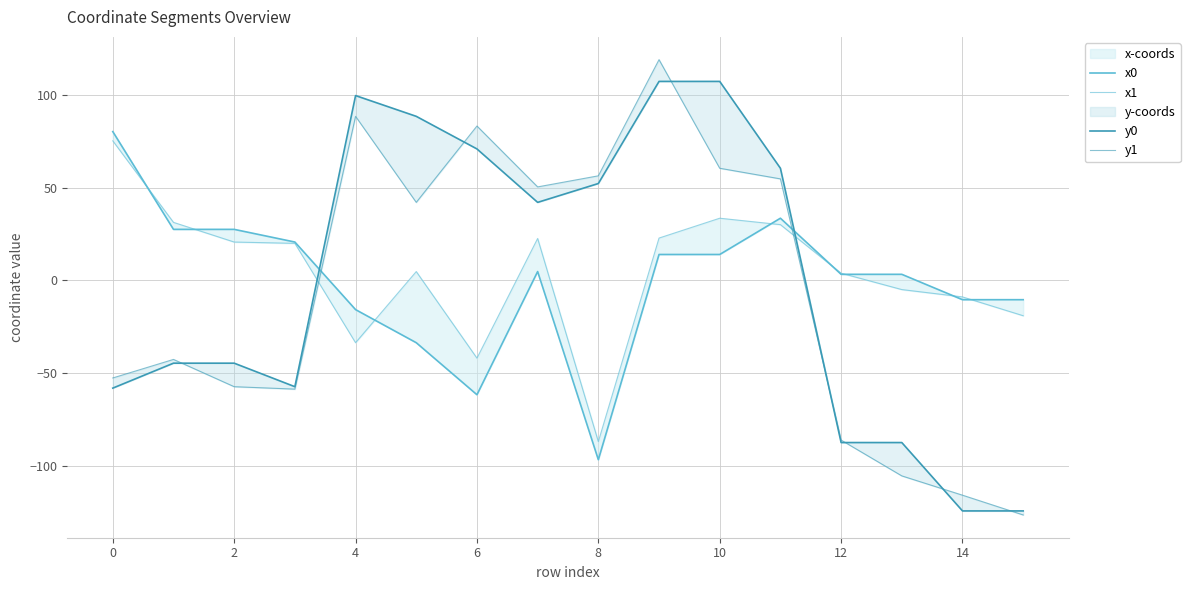

Does the chart display data point markers on the line(s)?

No